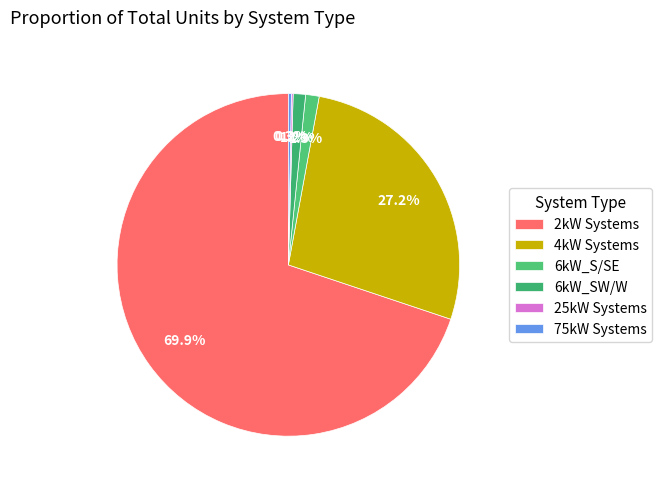

What is the largest slice in the pie chart?

2kW Systems